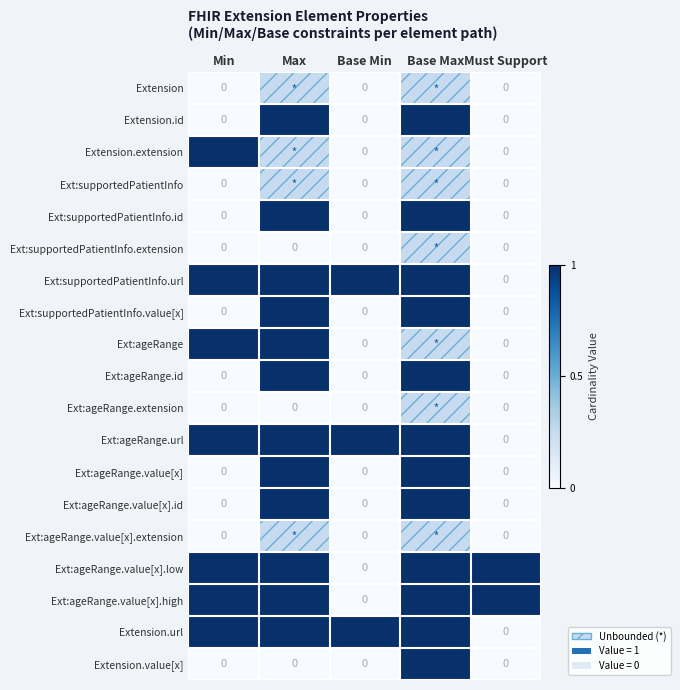

What is the maximum value shown in the chart?

1.0